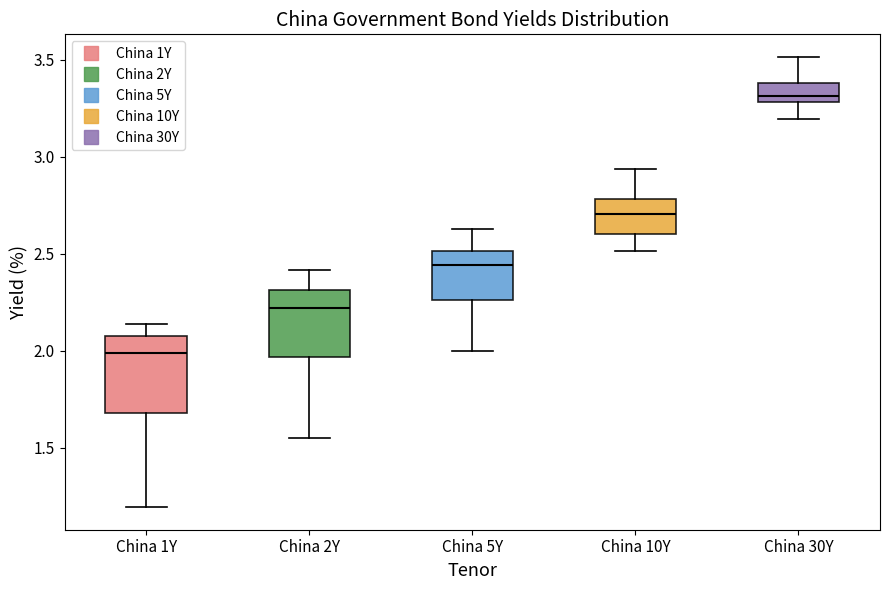

Where does the median line of the box for China 2Y sit on the y-axis? The values are not printed on the chart, so give them approximately, as read against the axis.

2.20